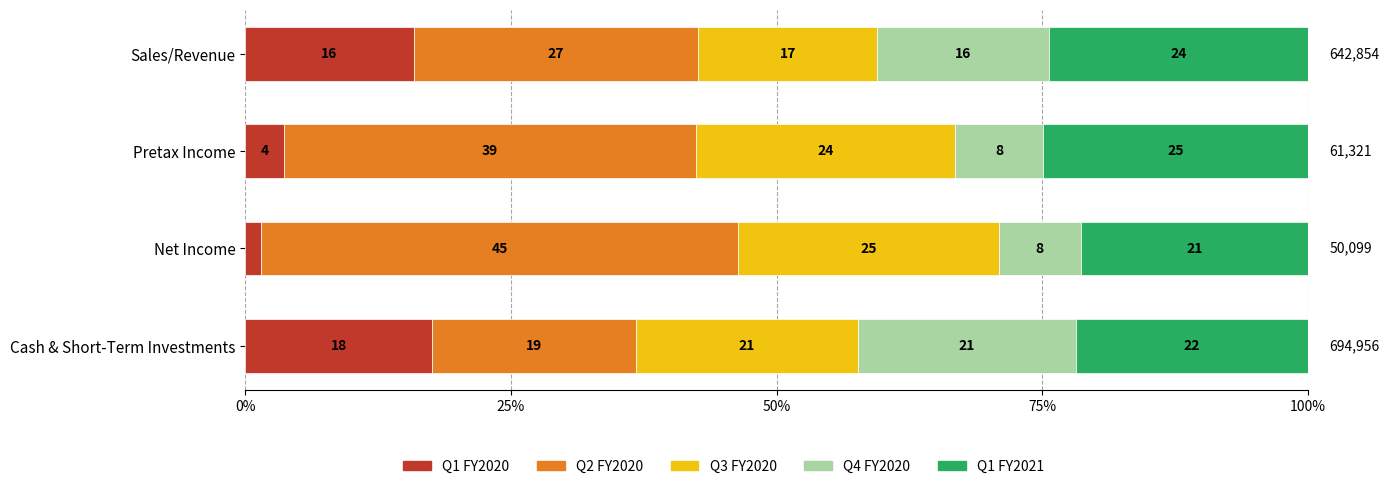

What are all the series names shown in the legend?

Q1 FY2020, Q2 FY2020, Q3 FY2020, Q4 FY2020, Q1 FY2021